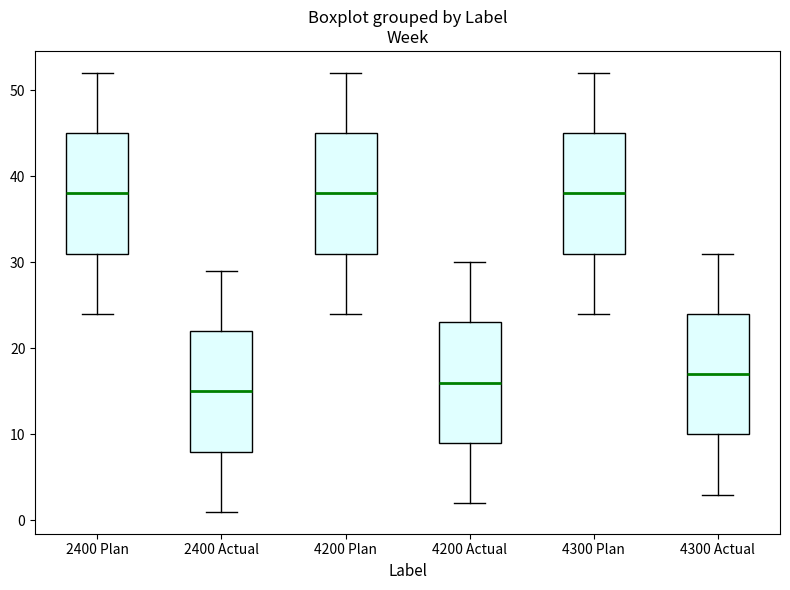

Reading left to right, transcribe this box plot: for each box, give where its median line is, the range the box spans, and where its two whiskers end, as read against the y-axis. The values are not printed on the chart, so give them approximately, as read against the axis.

2400 Plan: median 38, box 31 to 45, whiskers 24 to 52
2400 Actual: median 15, box 8 to 22, whiskers 1 to 29
4200 Plan: median 38, box 31 to 45, whiskers 24 to 52
4200 Actual: median 16, box 9 to 23, whiskers 2 to 30
4300 Plan: median 38, box 31 to 45, whiskers 24 to 52
4300 Actual: median 17, box 10 to 24, whiskers 3 to 31